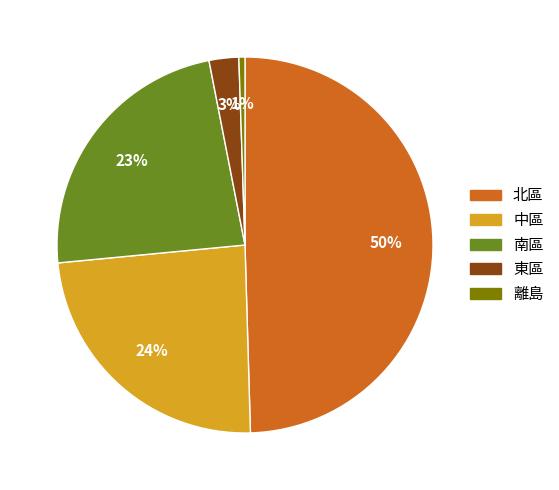

What percentage is the 中區 slice, to the nearest percent?

24%